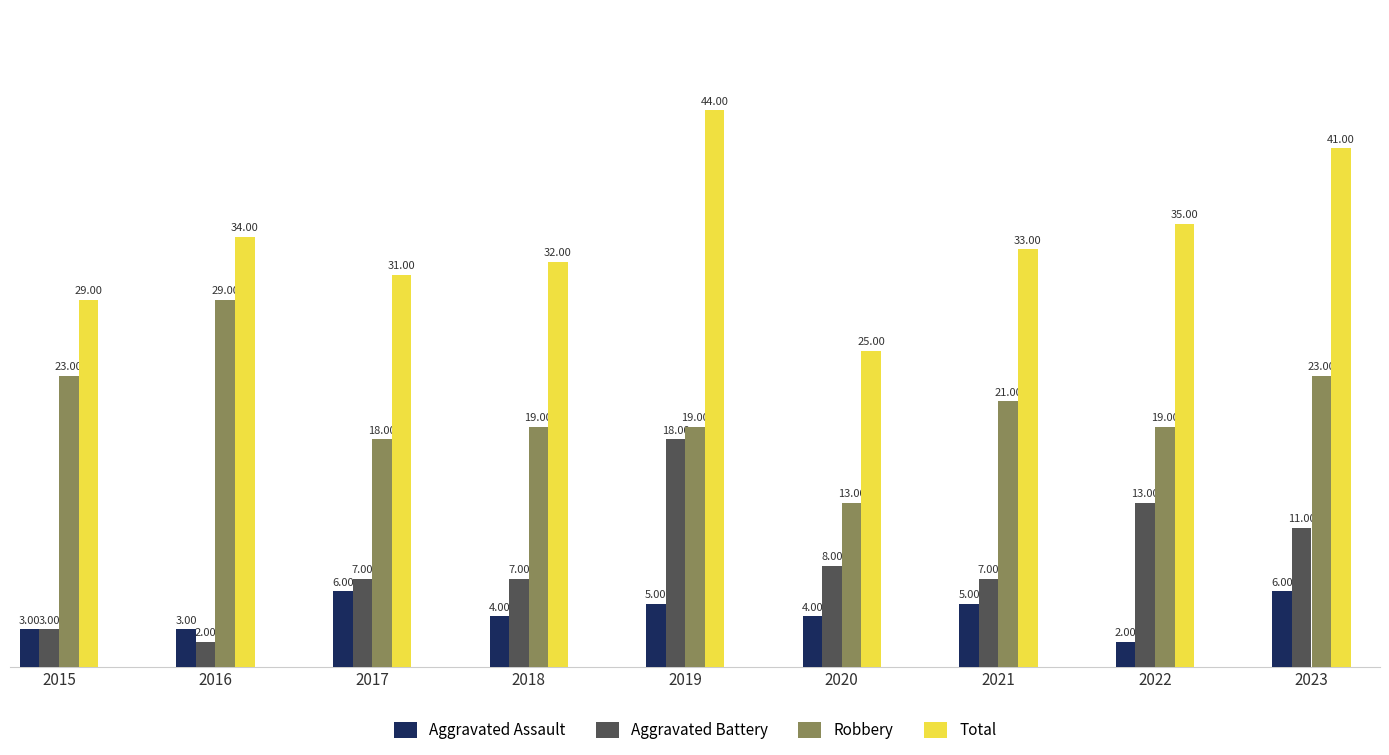

Reading left to right, transcribe all the data shown in this chart.

Aggravated Assault: 3	3	6	4	5	4	5	2	6
Aggravated Battery: 3	2	7	7	18	8	7	13	11
Robbery: 23	29	18	19	19	13	21	19	23
Total: 29	34	31	32	44	25	33	35	41